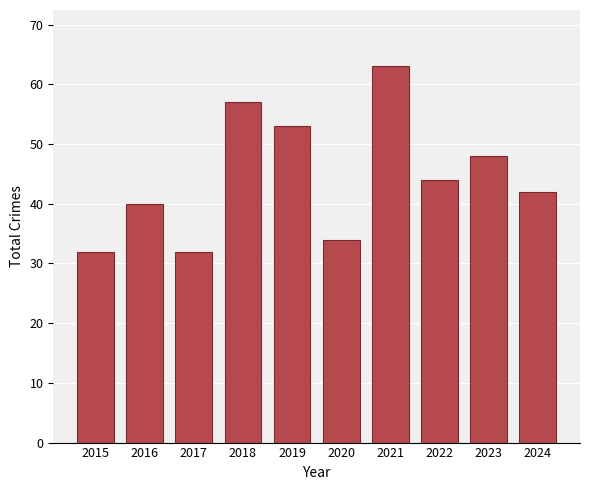

What is the difference between the maximum and minimum values?

31